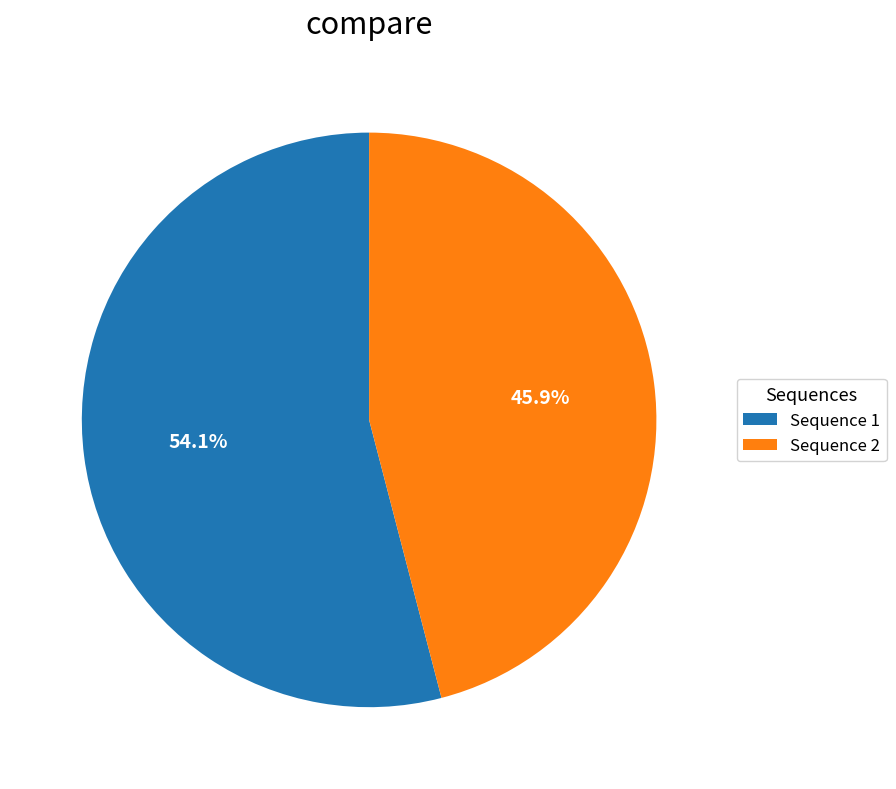

Does Sequence 2 represent more than half of the total?

No